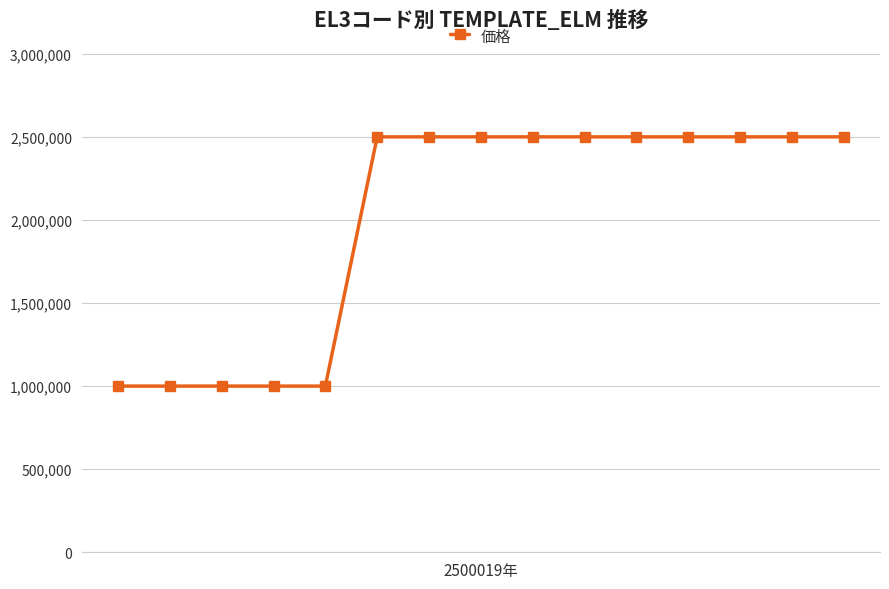

What is the smallest value displayed?

1000053